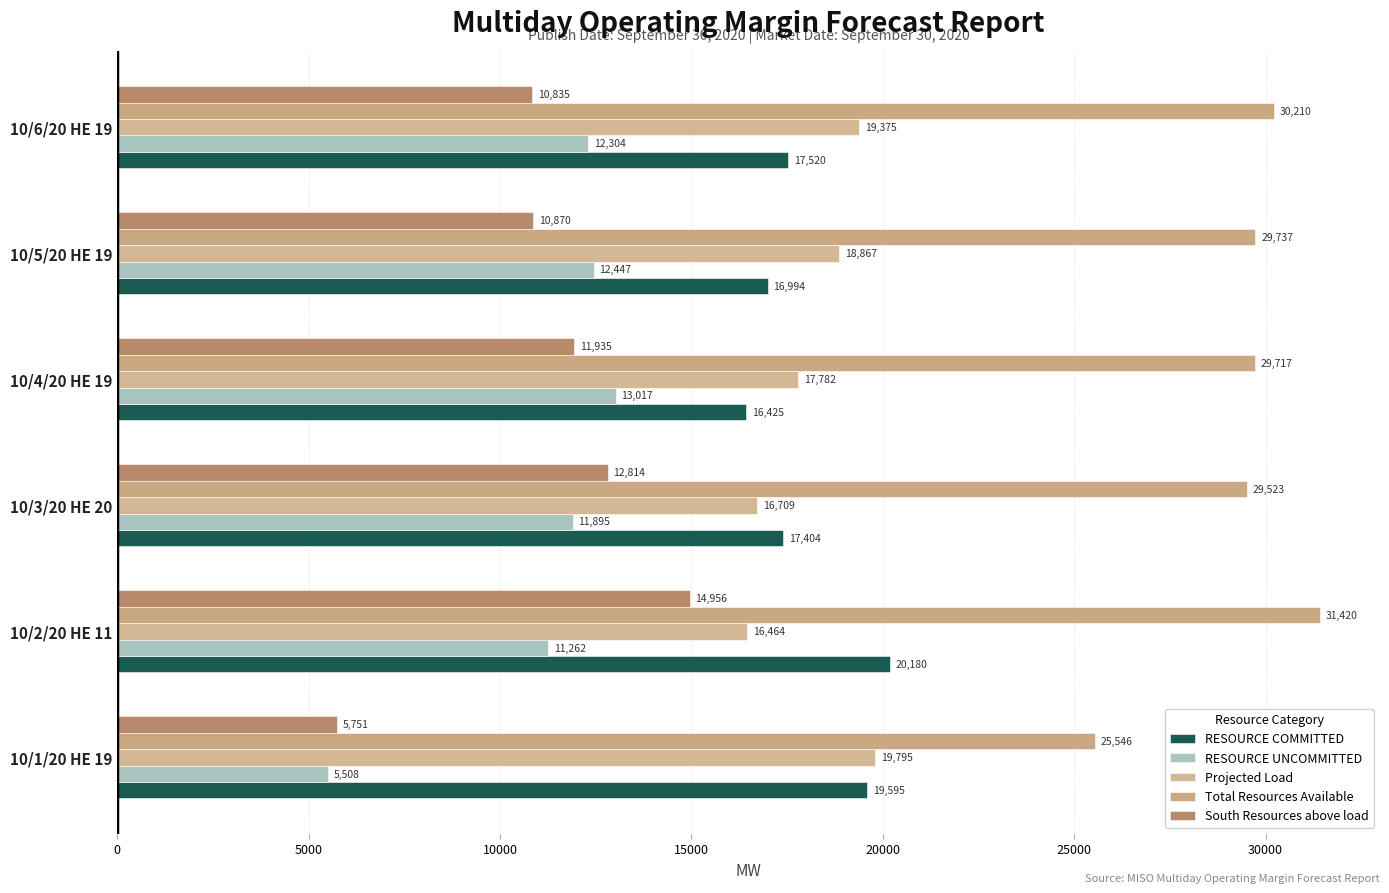

How many distinct data groups are displayed?

5